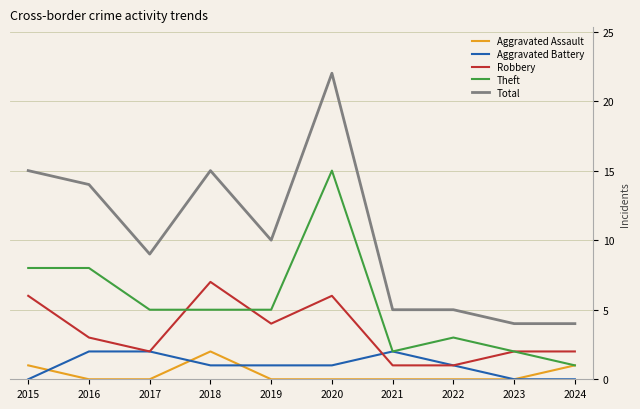

In Aggravated Assault, how many points are higher than both neighbors (excluding endpoints)?

1